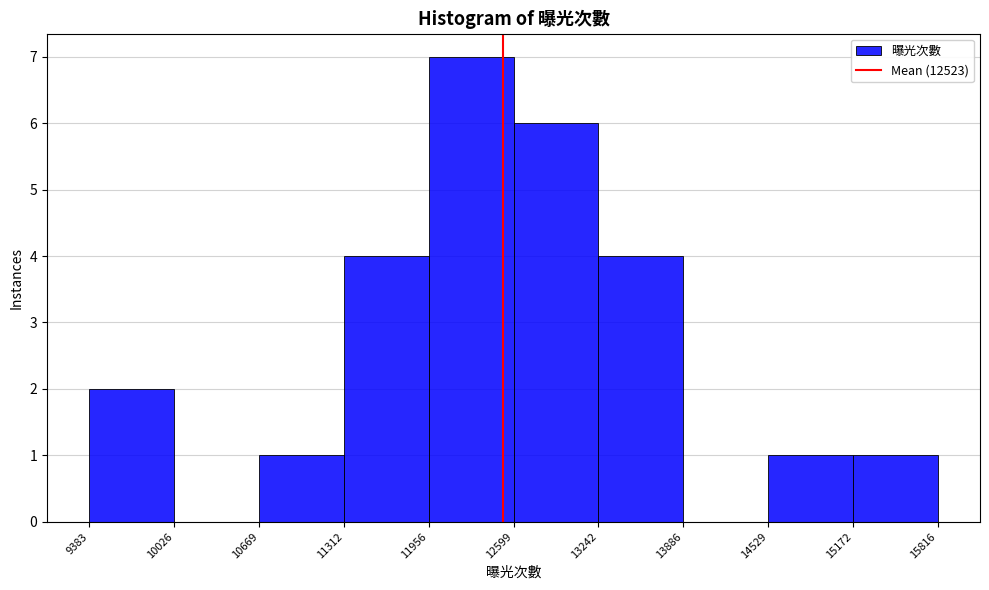

Reading left to right, list every bar in this chart as the range it spans on the x-axis followed by its height. The values are not printed on the chart, so give them approximately, as read against the axis.

9383 to 10026: 2
10026 to 10669: 0
10669 to 11312: 1
11312 to 11956: 4
11956 to 12599: 7
12599 to 13242: 6
13242 to 13886: 4
13886 to 14529: 0
14529 to 15172: 1
15172 to 15816: 1